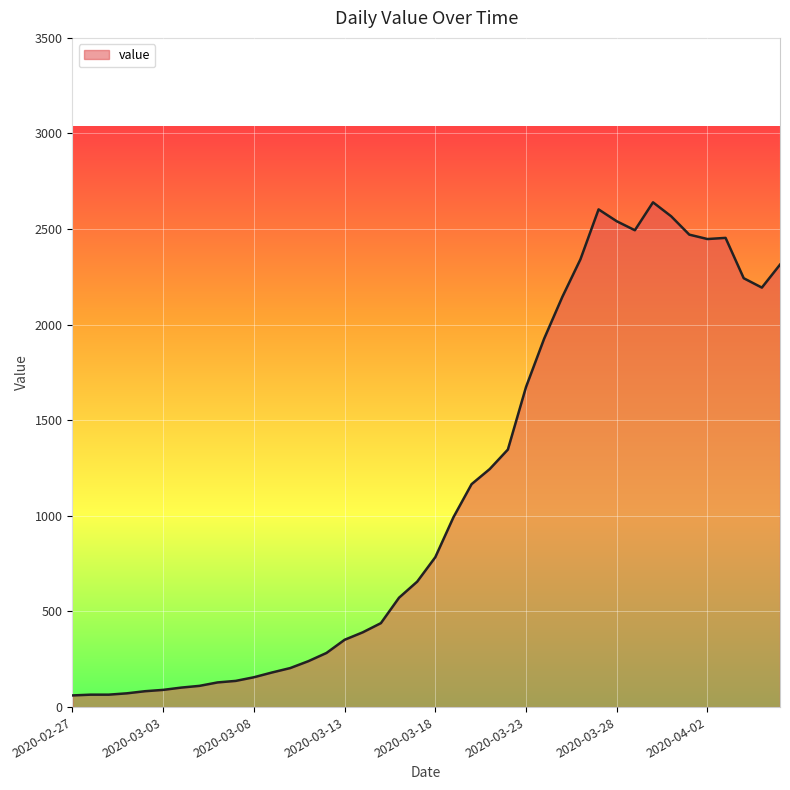

What is the difference between the maximum and minimum values?

2579